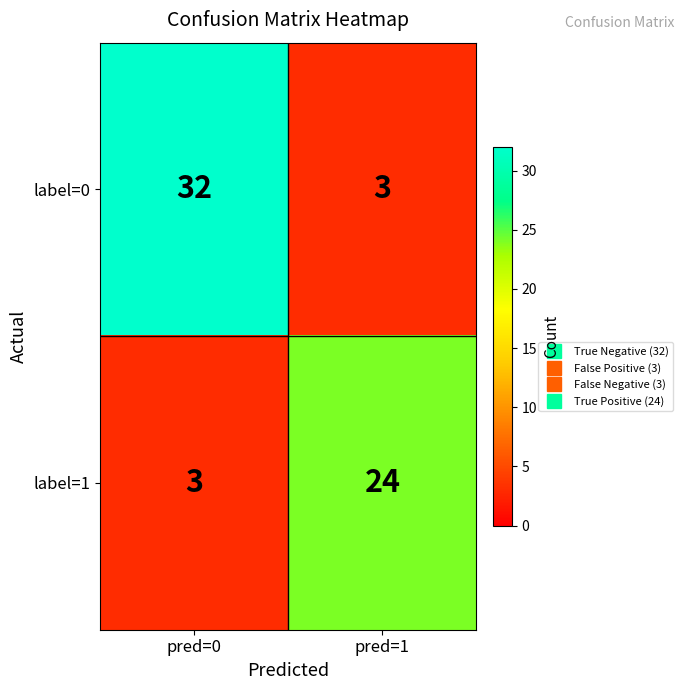

Count the number of categories in the chart.

2